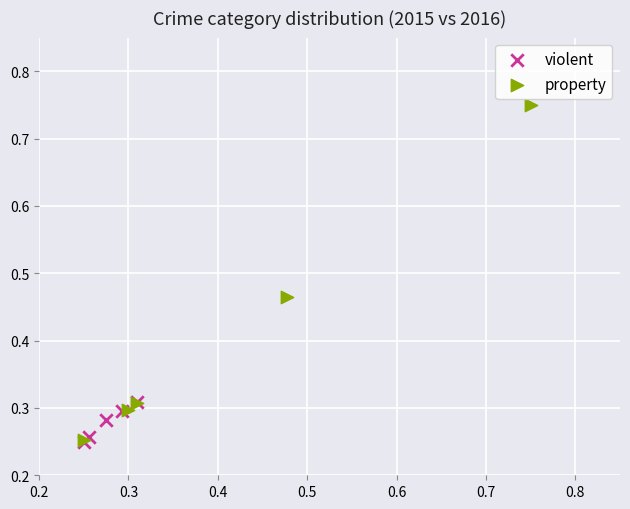

What are all the series names shown in the legend?

violent, property